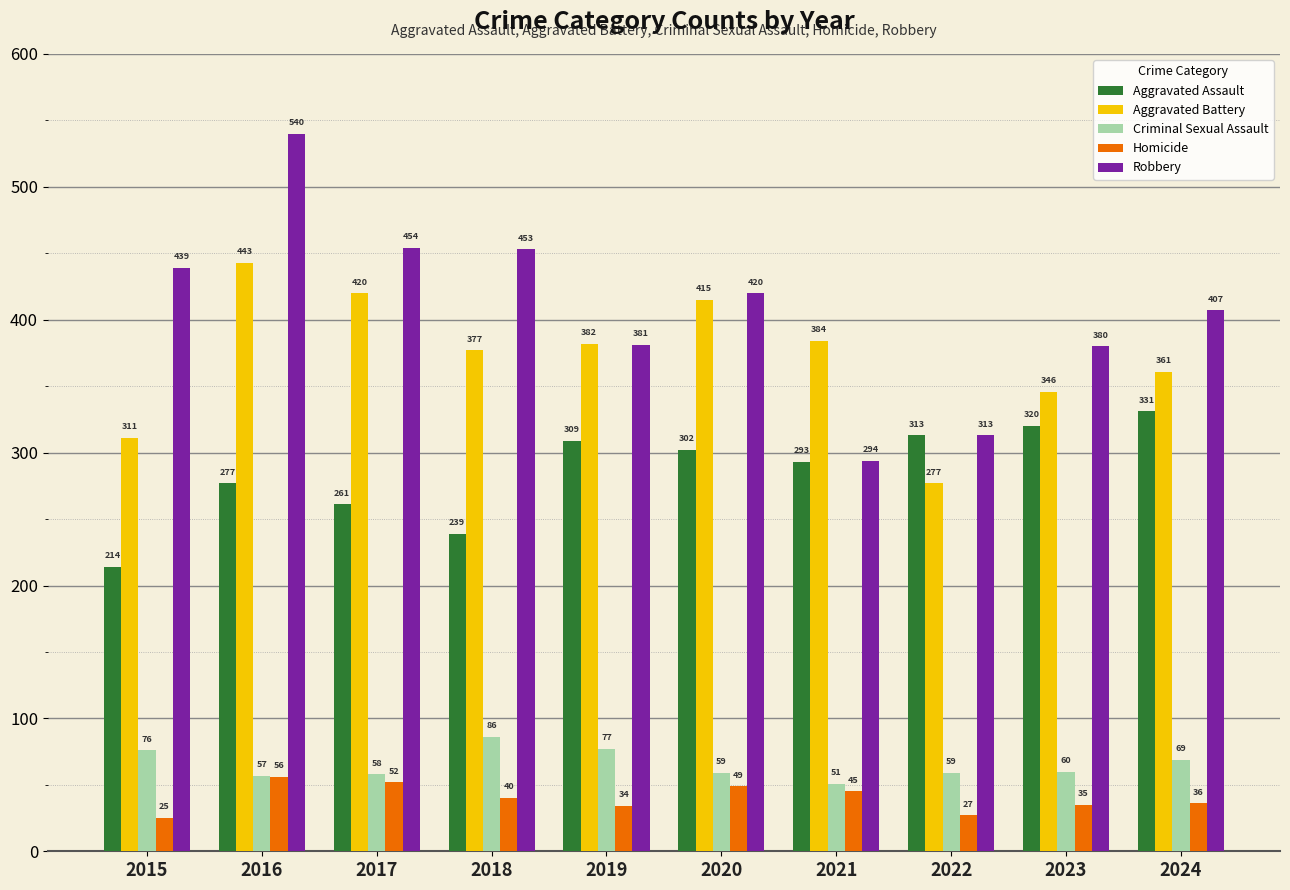

Between 2020 and 2022, which series saw the biggest shift?

Aggravated Battery